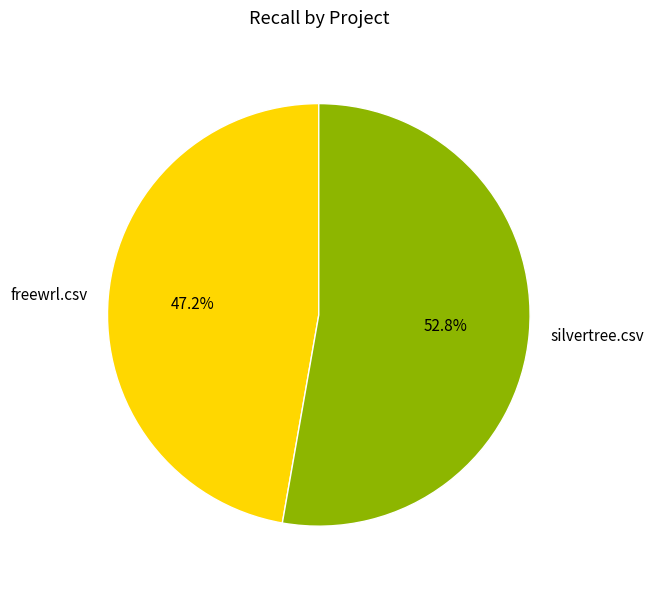

Does silvertree.csv account for over 50% of the chart?

Yes